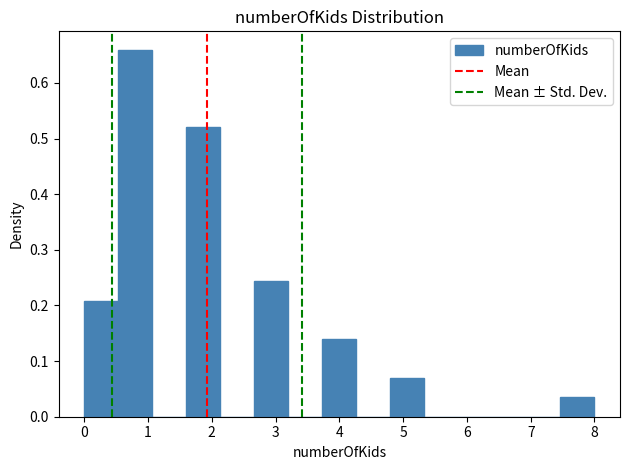

Which range on the x-axis has the tallest bar?

0.5 to 1.1